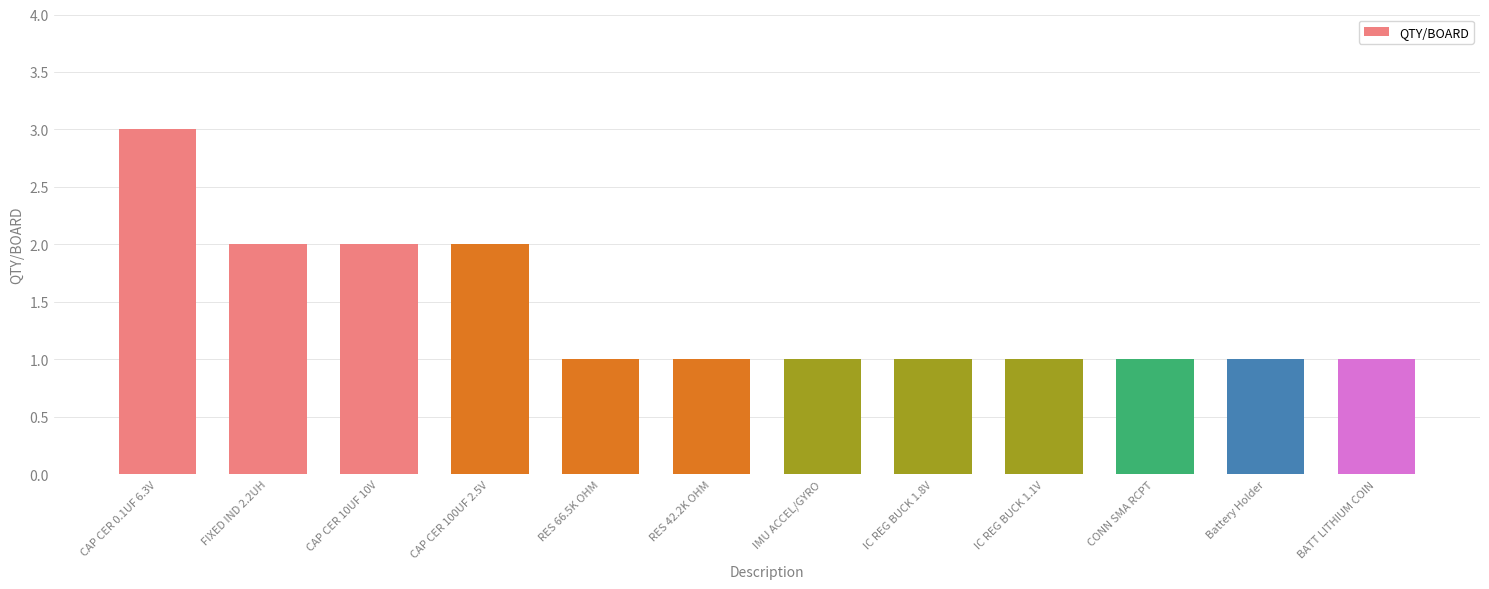

What is the label of the 7th bar from the left?

IMU ACCEL/GYRO